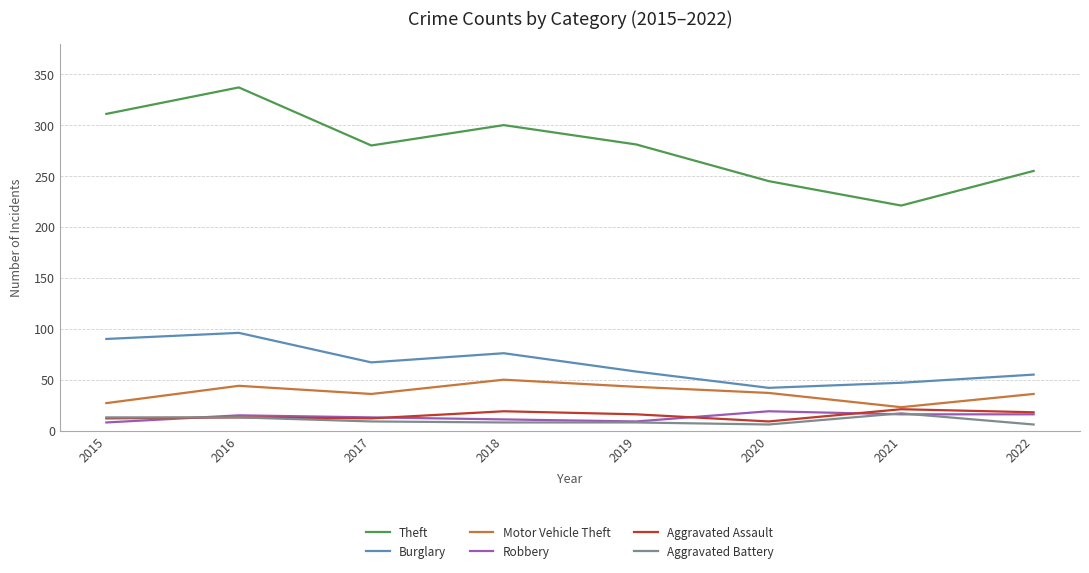

How many categories are shown in the chart?

8